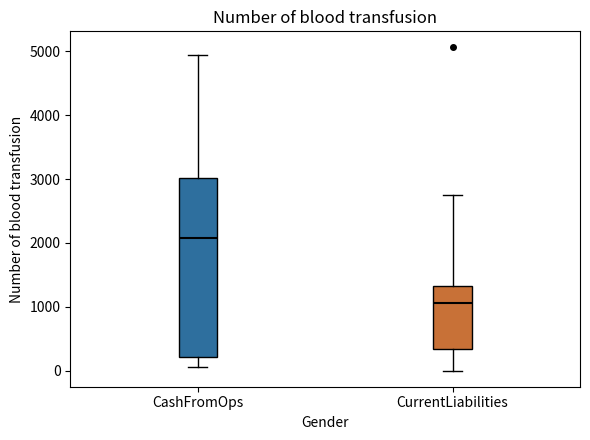

Reading left to right, read every box against the y-axis: the position of its median line, the range the box covers, and the ends of its whiskers. The values are not printed on the chart, so give them approximately, as read against the axis.

CashFromOps: median 2100, box 200 to 3000, whiskers 100 to 4900
CurrentLiabilities: median 1100, box 300 to 1300, whiskers 0 to 2700